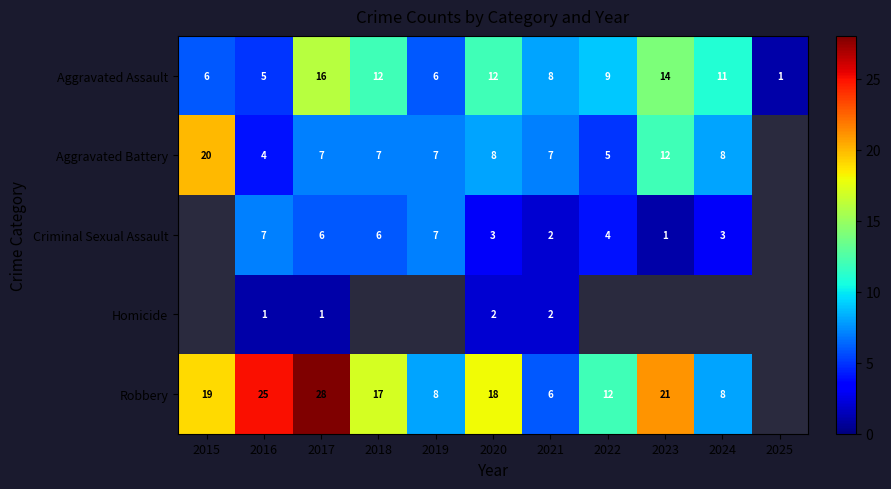

What is the difference between the highest and lowest values at 2017?

27